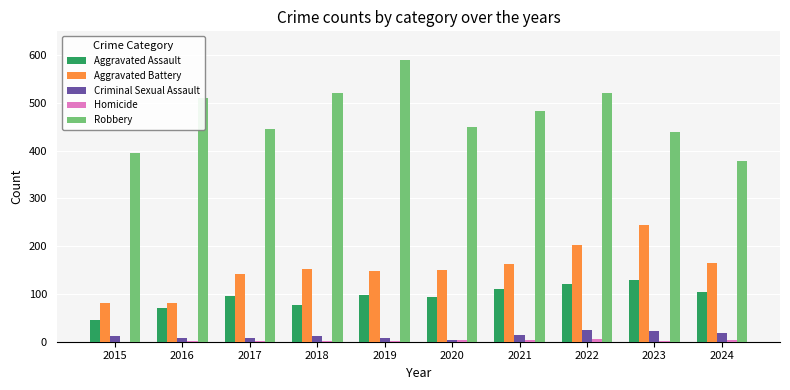

Is it true that Criminal Sexual Assault equals 14 at 2021?

True